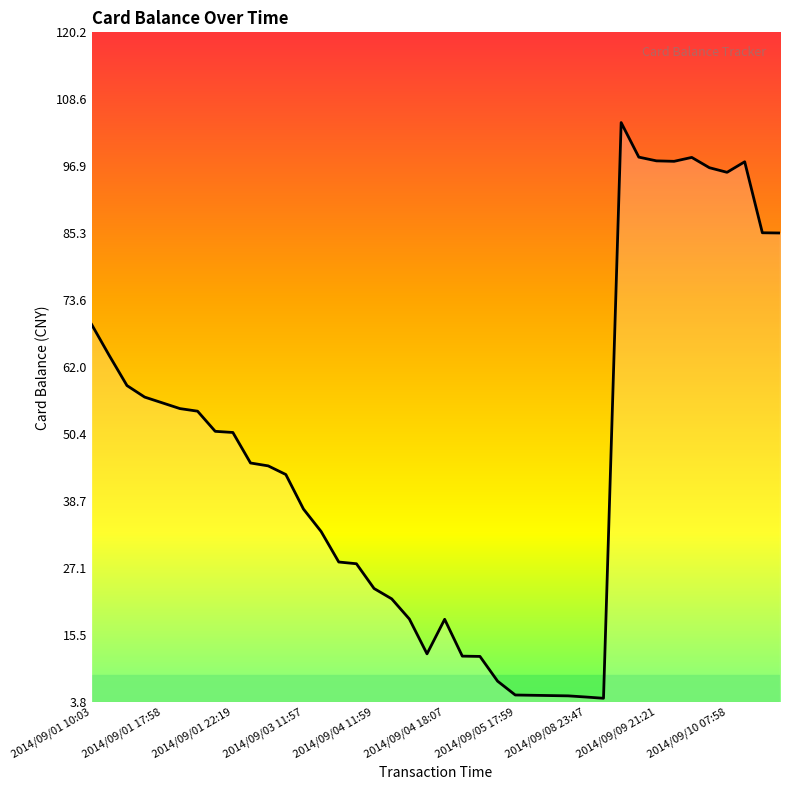

What is the minimum value shown in the chart?

4.5